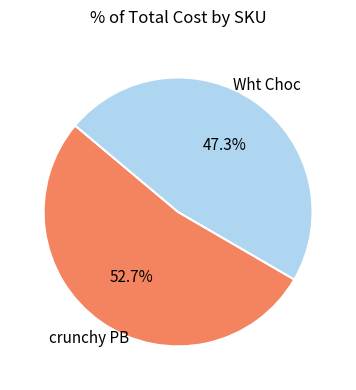

Which slice is the largest?

crunchy PB